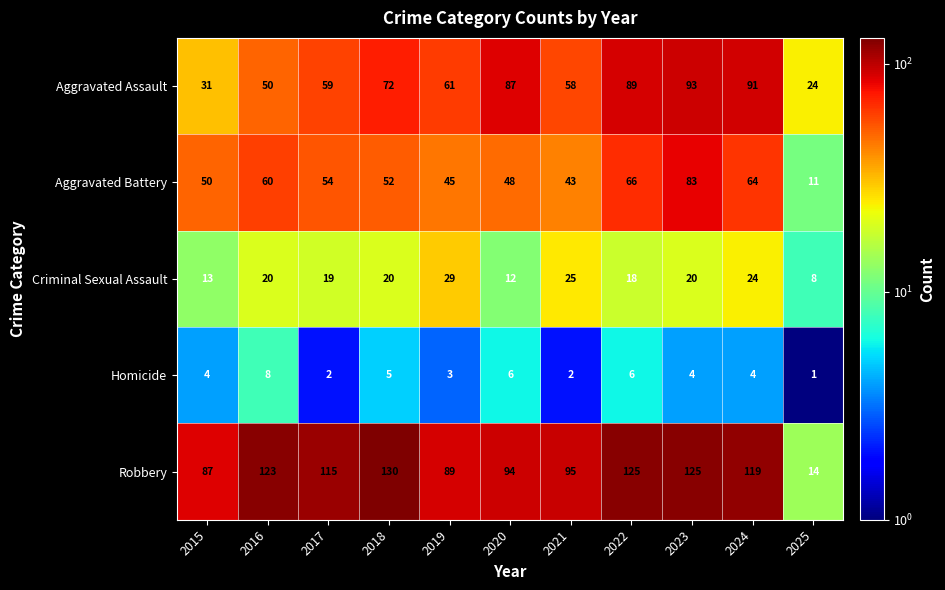

Which series has the largest total across all categories?

Robbery